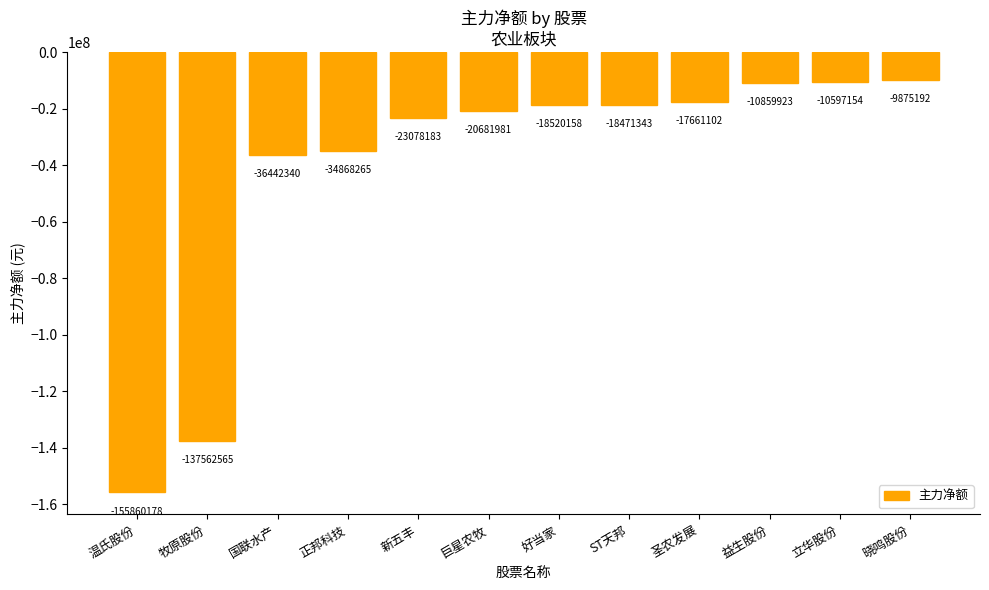

Which category has the lowest value across all series?

温氏股份